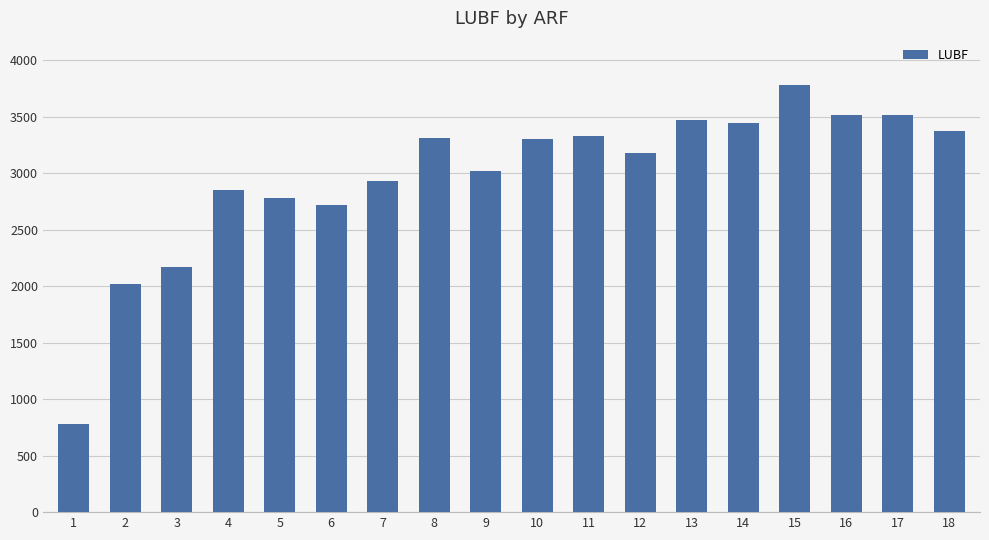

Are the bars grouped side by side (vs. stacked)?

No